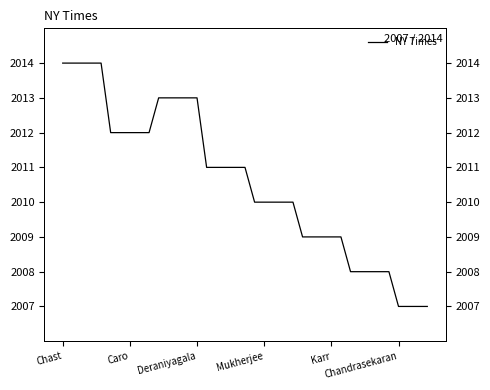

What is the difference between the maximum and second lowest values?

7